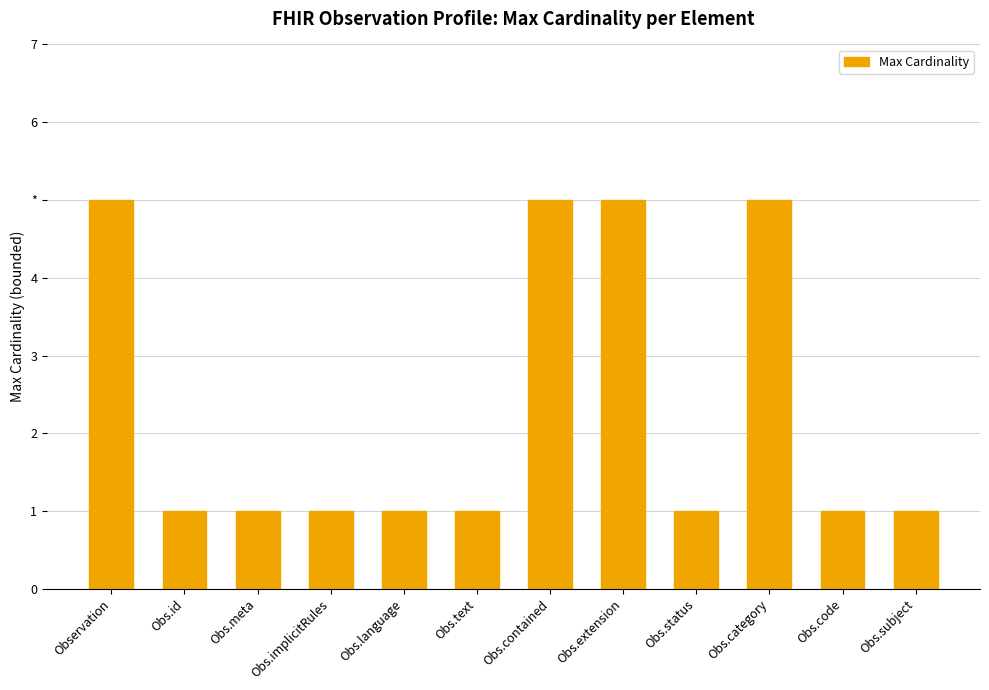

Does the chart contain stacked bars?

No